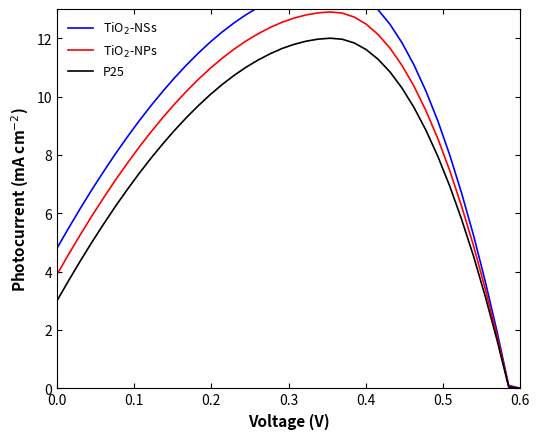

True or false: TiO$_2$-NSs and TiO$_2$-NPs cross at least once.

False